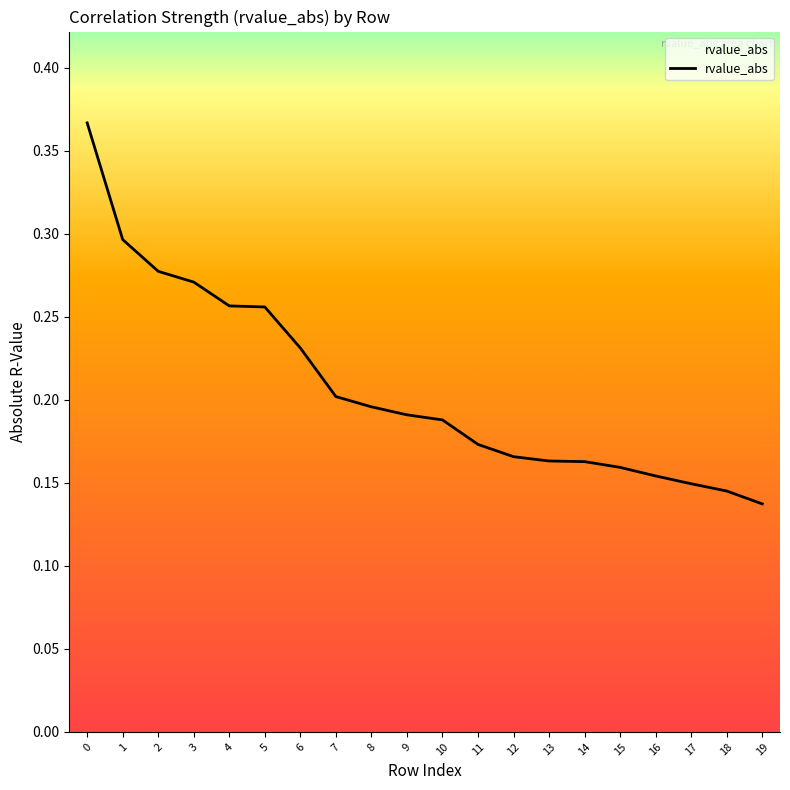

Between 3 and 9, which is larger?

3